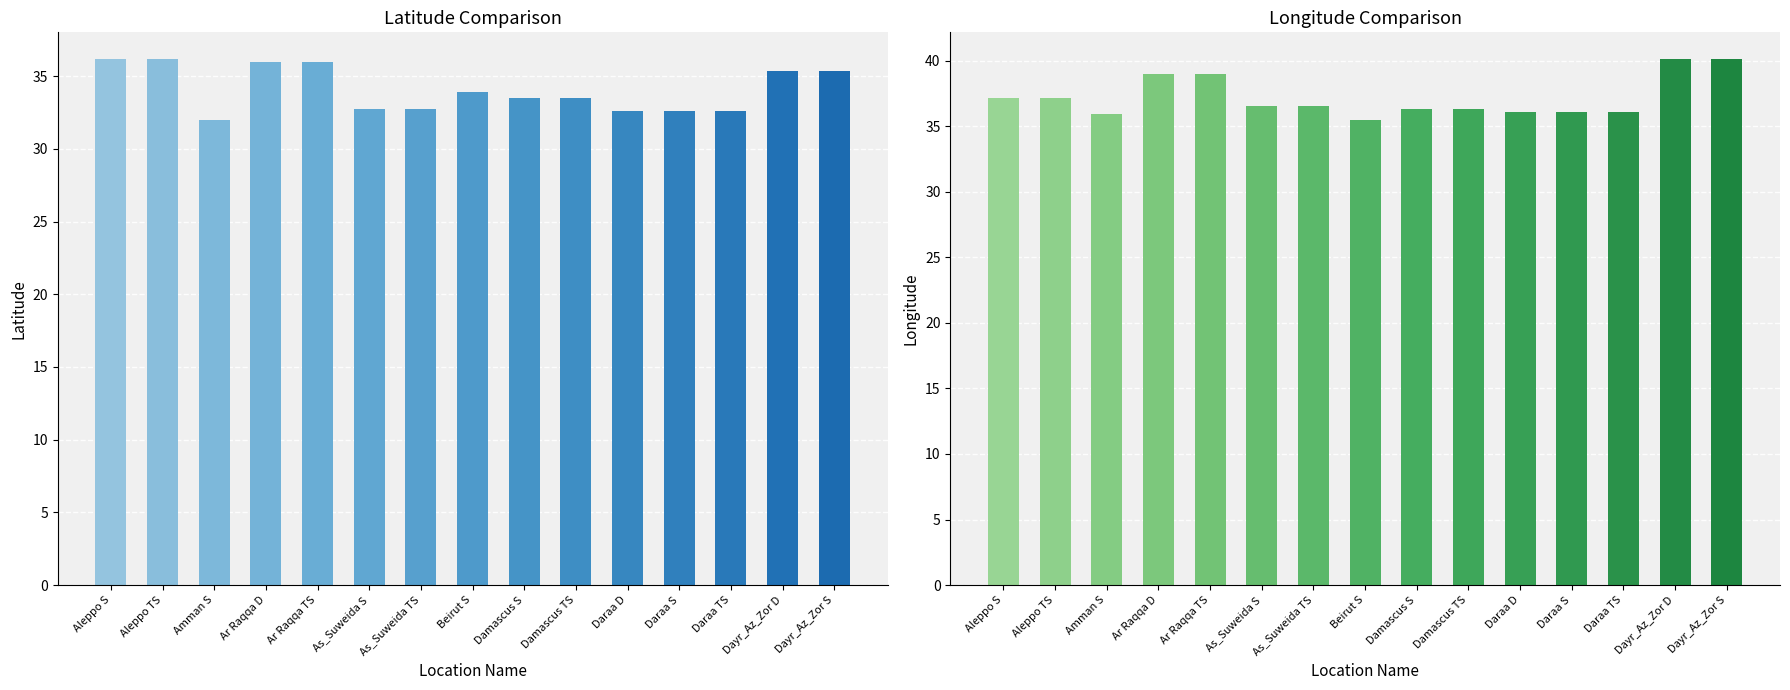

Which series has the largest range (max minus min)?

longitude